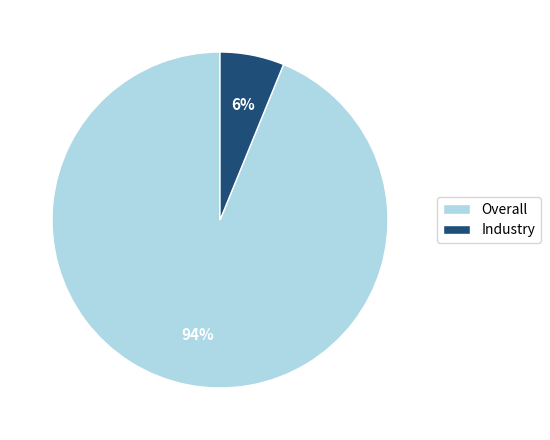

The Overall slice represents 94% of the pie. True or false?

True